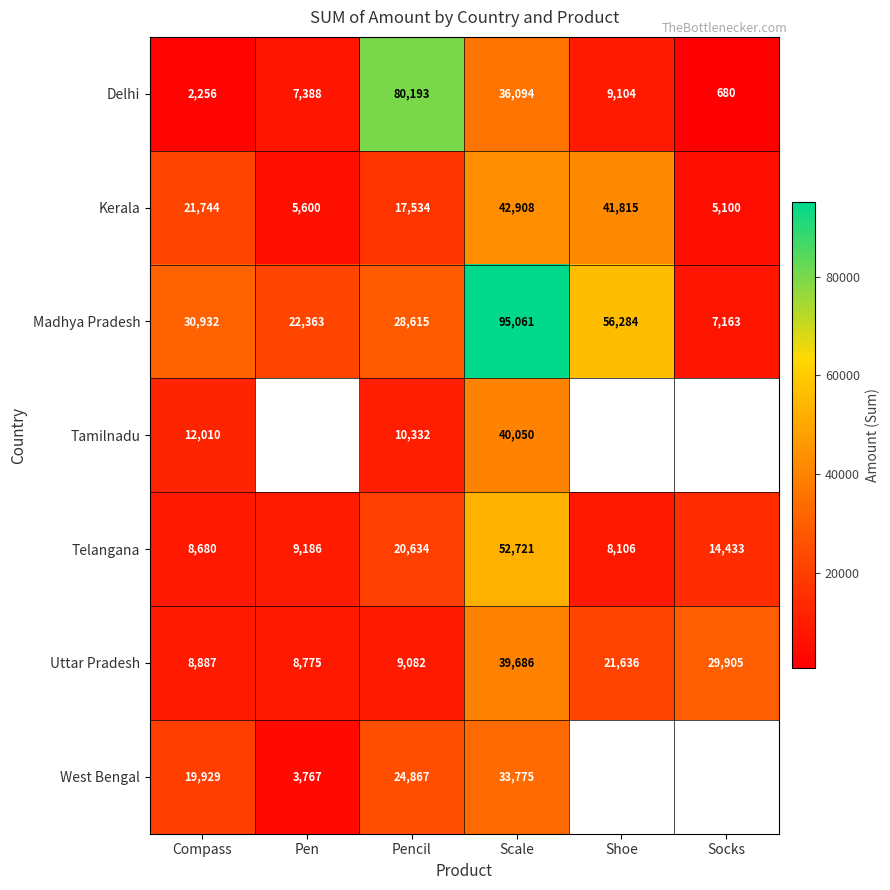

Which category has the highest value in the Uttar Pradesh series?

Scale